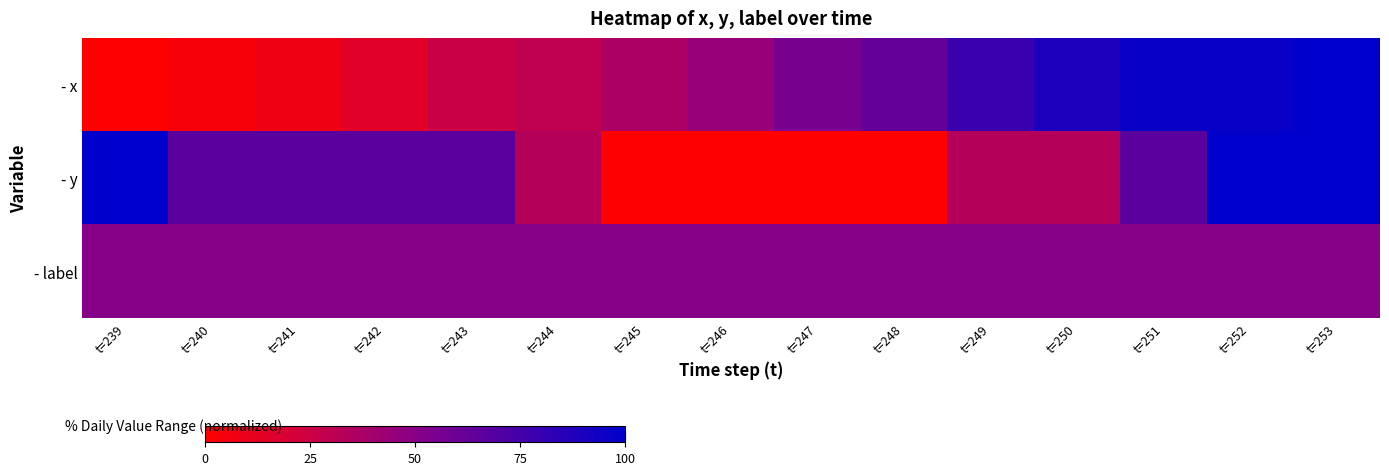

What is the difference between the highest and lowest values at t=252?

50.0